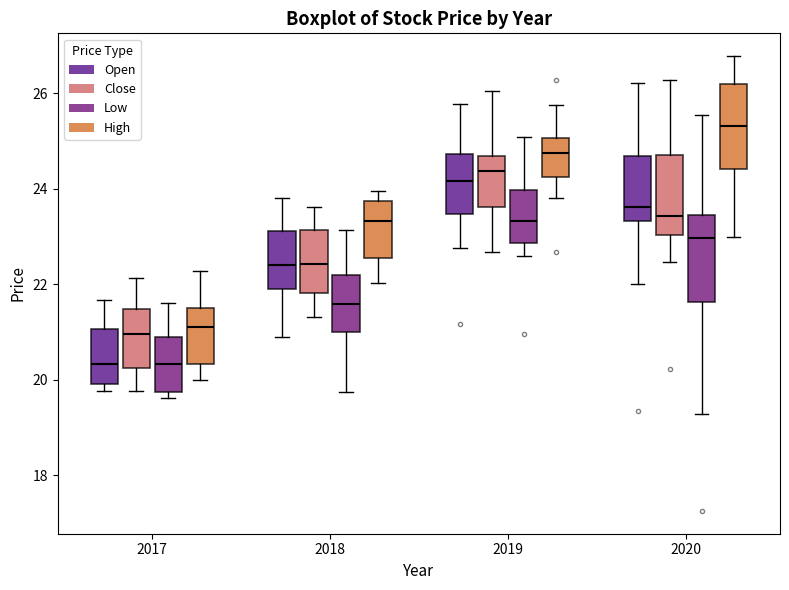

Reading left to right, read every box against the y-axis: the position of its median line, the range the box covers, and the ends of its whiskers. The values are not printed on the chart, so give them approximately, as read against the axis.

2017 (Open): median 20.4, box 20.0 to 21.0, whiskers 19.8 to 21.6
2017 (Close): median 21.0, box 20.2 to 21.4, whiskers 19.8 to 22.2
2017 (Low): median 20.4, box 19.8 to 21.0, whiskers 19.6 to 21.6
2017 (High): median 21.2, box 20.4 to 21.6, whiskers 20.0 to 22.2
2018 (Open): median 22.4, box 21.8 to 23.2, whiskers 20.8 to 23.8
2018 (Close): median 22.4, box 21.8 to 23.2, whiskers 21.4 to 23.6
2018 (Low): median 21.6, box 21.0 to 22.2, whiskers 19.8 to 23.2
2018 (High): median 23.4, box 22.6 to 23.8, whiskers 22.0 to 24.0
2019 (Open): median 24.2, box 23.4 to 24.8, whiskers 22.8 to 25.8
2019 (Close): median 24.4, box 23.6 to 24.6, whiskers 22.6 to 26.0
2019 (Low): median 23.4, box 22.8 to 24.0, whiskers 22.6 to 25.0
2019 (High): median 24.8, box 24.2 to 25.0, whiskers 23.8 to 25.8
2020 (Open): median 23.6, box 23.4 to 24.6, whiskers 22.0 to 26.2
2020 (Close): median 23.4, box 23.0 to 24.8, whiskers 22.4 to 26.2
2020 (Low): median 23.0, box 21.6 to 23.4, whiskers 19.2 to 25.6
2020 (High): median 25.4, box 24.4 to 26.2, whiskers 23.0 to 26.8